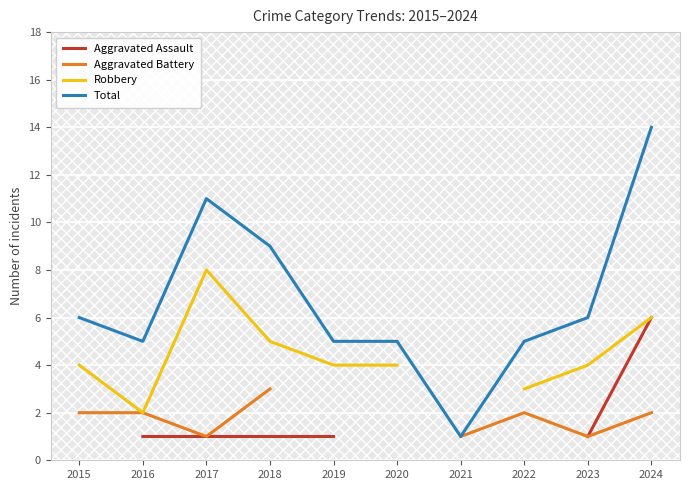

Where is the first local maximum for Total?

2017